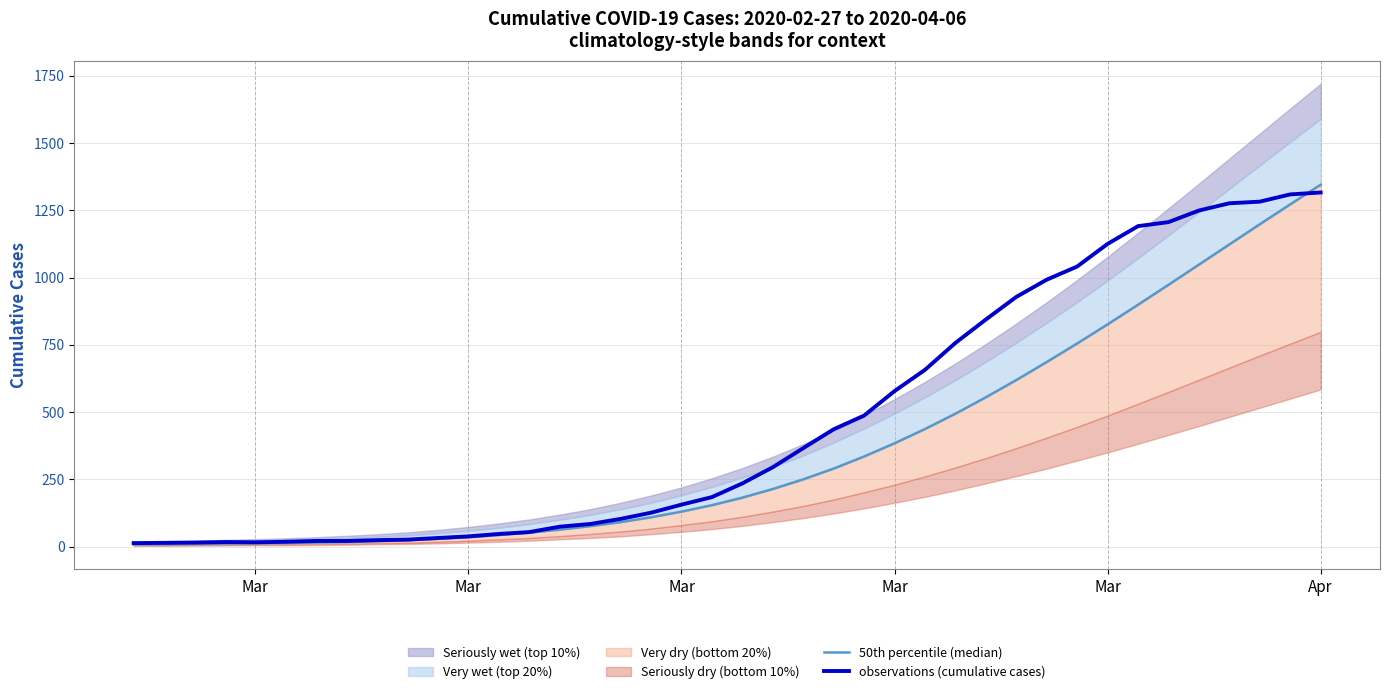

Reading right to left, transcribe all the data shown in this chart.

50th percentile (median): 1345	1272	1198	1123	1048	973	899	826	755	686	619	555	494	437	384	335	290	250	214	182	154	130	109	91	76	63	52	43	35	29	24	20	17	15	13	12	11	10	9	8
observations (cumulative cases): 1316	1309	1282	1276	1249	1206	1191	1125	1041	992	928	844	757	657	578	487	436	366	295	235	184	156	126	103	84	74	54	47	38	32	26	24	21	21	18	16	17	15	14	13